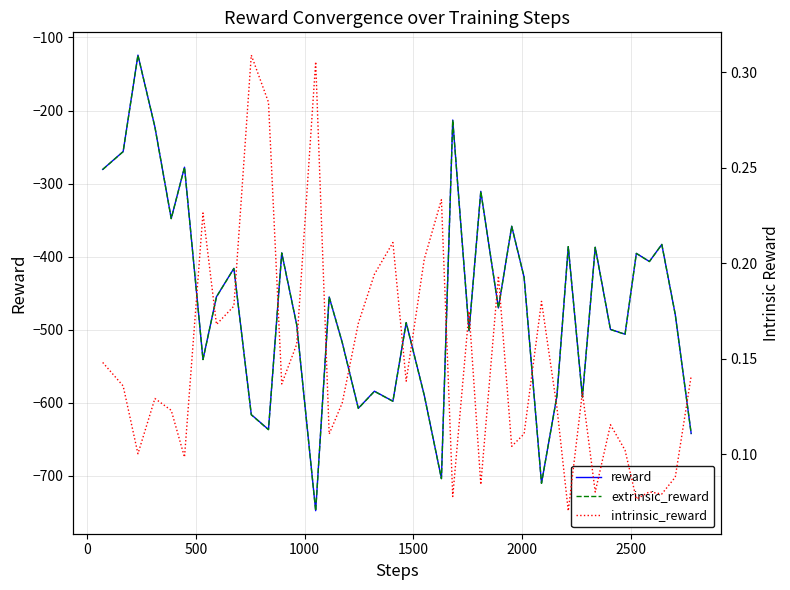

Reading left to right, what are all the values shown in this chart?

reward: -280.6	-256.1	-124.2	-222.5	-347.8	-277.6	-540.6	-454.8	-416.0	-616.1	-636.5	-394.9	-493.4	-747.6	-455.0	-517.3	-607.5	-584.1	-597.7	-490.2	-589.4	-703.5	-213.1	-501.5	-310.6	-470.2	-358.4	-428.0	-709.9	-590.4	-386.3	-592.0	-387.1	-499.5	-506.1	-395.5	-406.6	-383.2	-479.4	-642.0
extrinsic_reward: -280.7	-256.3	-124.3	-222.7	-348.0	-277.7	-540.8	-455.0	-416.2	-616.4	-636.8	-395.0	-493.6	-747.9	-455.2	-517.5	-607.7	-584.3	-597.9	-490.3	-589.6	-703.8	-213.1	-501.7	-310.7	-470.4	-358.5	-428.1	-710.1	-590.5	-386.3	-592.1	-387.2	-499.6	-506.2	-395.6	-406.7	-383.3	-479.4	-642.1
intrinsic_reward: 0.1	0.1	0.1	0.1	0.1	0.1	0.2	0.2	0.2	0.3	0.3	0.1	0.2	0.3	0.1	0.1	0.2	0.2	0.2	0.1	0.2	0.2	0.1	0.2	0.1	0.2	0.1	0.1	0.2	0.1	0.1	0.1	0.1	0.1	0.1	0.1	0.1	0.1	0.1	0.1